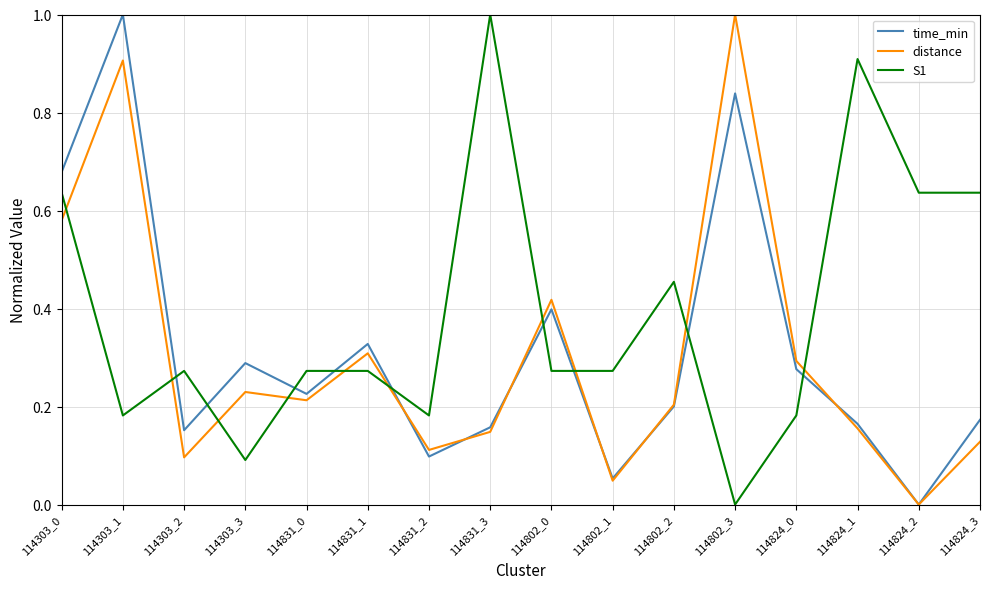

What position from the left is 114303_2?

3